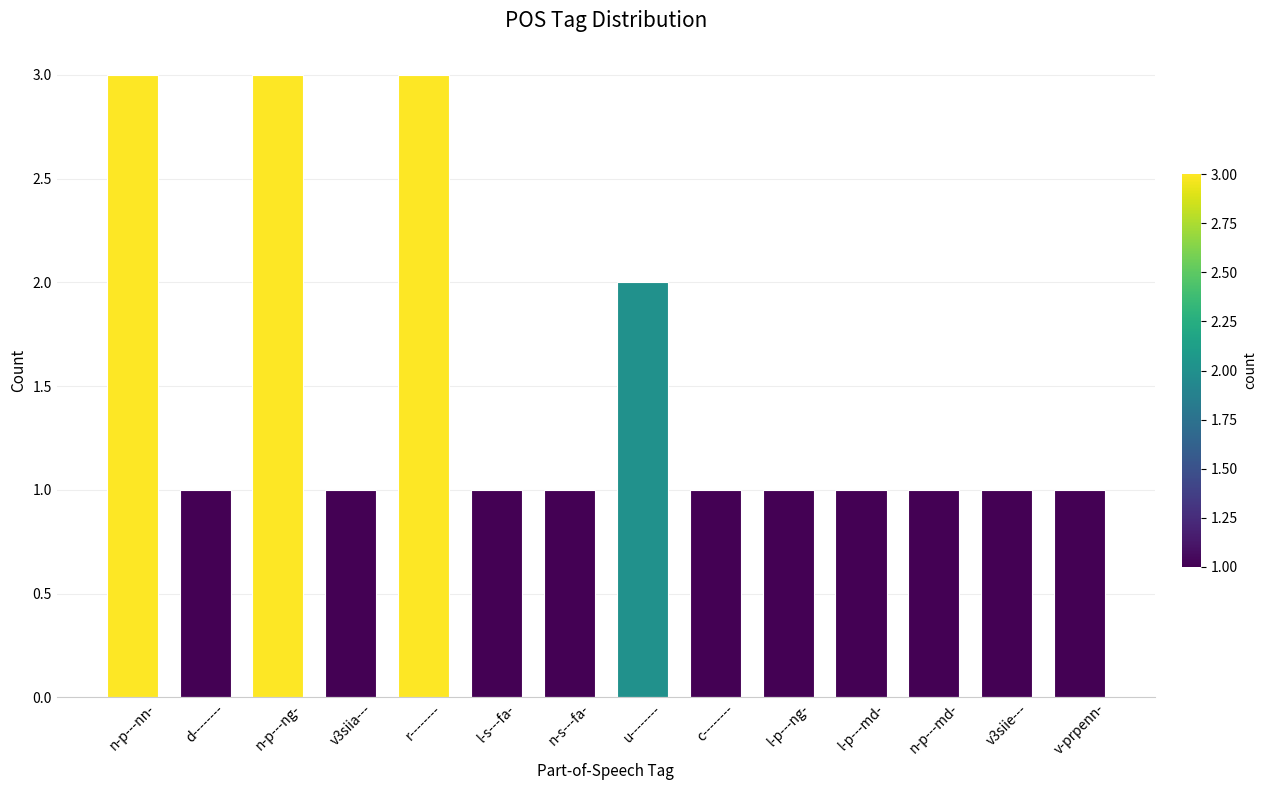

The value at l-p---md- is 0. True or false?

False